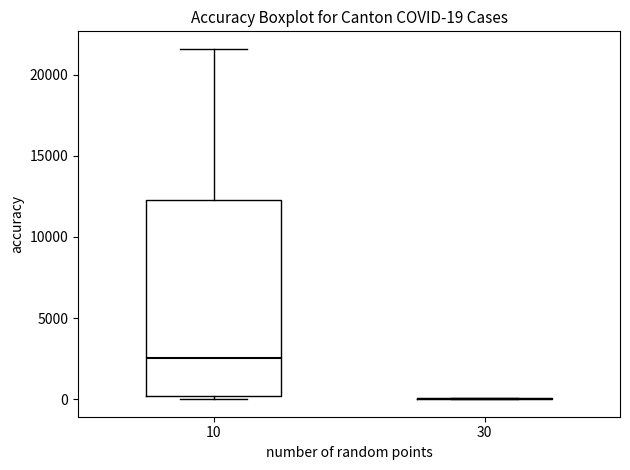

Which box is the tallest, from its lower edge to its upper edge?

10